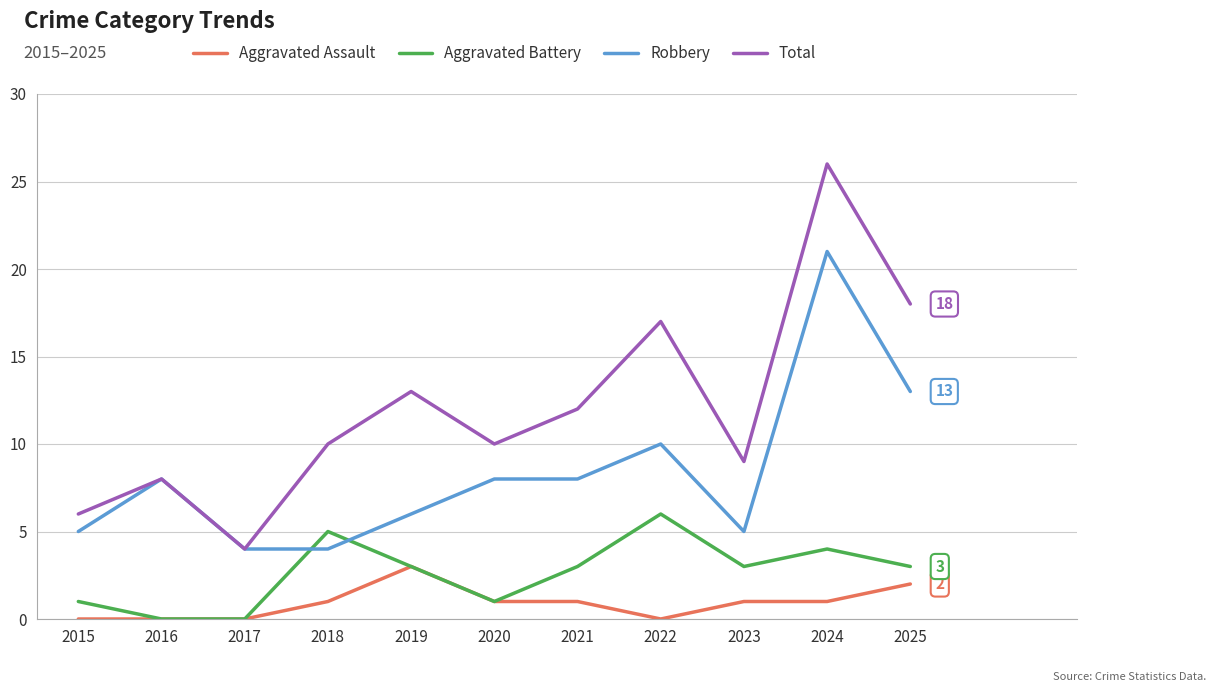

Reading right to left, list all the values displayed in this chart.

Aggravated Assault: 2	1	1	0	1	1	3	1	0	0	0
Aggravated Battery: 3	4	3	6	3	1	3	5	0	0	1
Robbery: 13	21	5	10	8	8	6	4	4	8	5
Total: 18	26	9	17	12	10	13	10	4	8	6